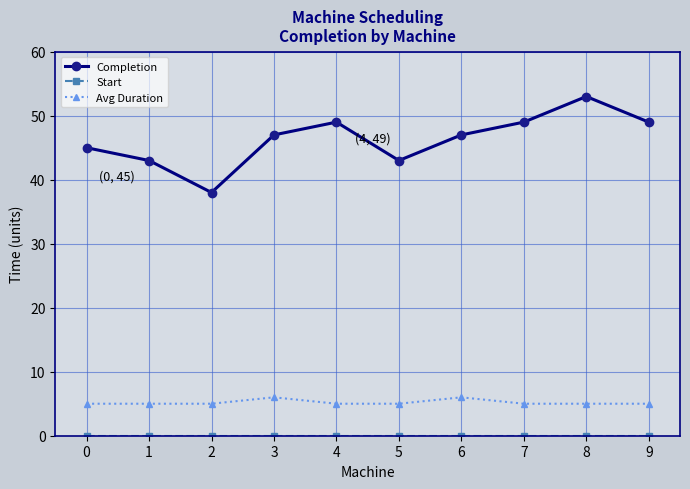

What is the value of the Completion point at the 9th from the left?

53